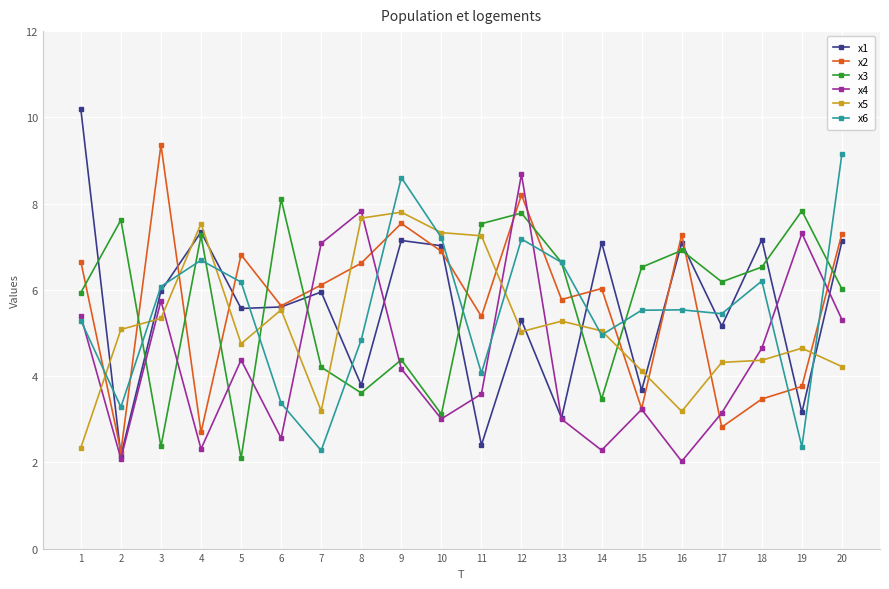

What is the total value across all series at 16?

32.0